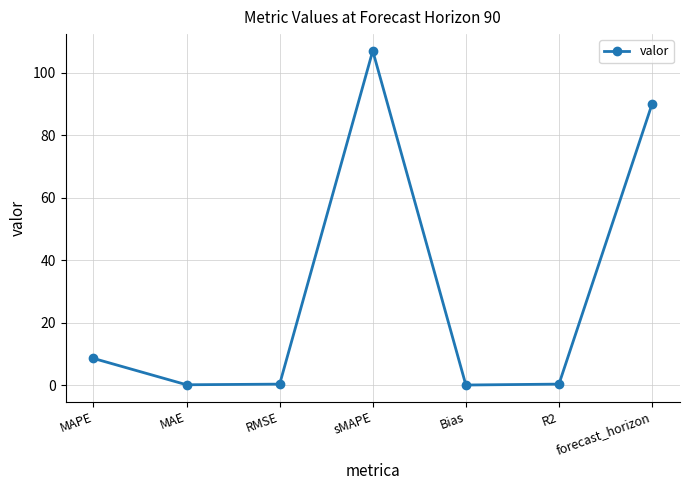

True or false: the data has more than 0 interior local peaks.

True